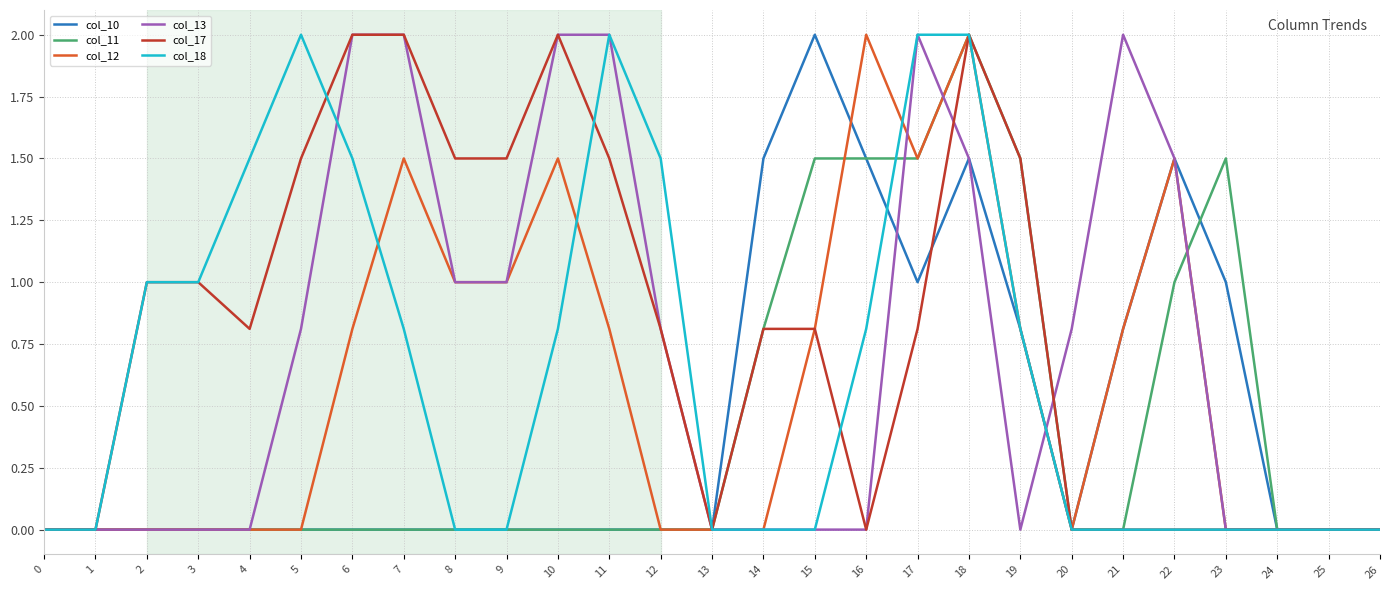

Reading left to right, transcribe all the data shown in this chart.

col_10: 0.0	0.0	0.0	0.0	0.0	0.0	0.0	0.0	0.0	0.0	0.0	0.0	0.0	0.0	1.5	2.0	1.5	1.0	1.5	0.8	0.0	0.8	1.5	1.0	0.0	0.0	0.0
col_11: 0.0	0.0	0.0	0.0	0.0	0.0	0.0	0.0	0.0	0.0	0.0	0.0	0.0	0.0	0.8	1.5	1.5	1.5	2.0	1.5	0.0	0.0	1.0	1.5	0.0	0.0	0.0
col_12: 0.0	0.0	0.0	0.0	0.0	0.0	0.8	1.5	1.0	1.0	1.5	0.8	0.0	0.0	0.0	0.8	2.0	1.5	2.0	0.8	0.0	0.8	1.5	0.0	0.0	0.0	0.0
col_13: 0.0	0.0	0.0	0.0	0.0	0.8	2.0	2.0	1.0	1.0	2.0	2.0	0.8	0.0	0.0	0.0	0.0	2.0	1.5	0.0	0.8	2.0	1.5	0.0	0.0	0.0	0.0
col_17: 0.0	0.0	1.0	1.0	0.8	1.5	2.0	2.0	1.5	1.5	2.0	1.5	0.8	0.0	0.8	0.8	0.0	0.8	2.0	1.5	0.0	0.0	0.0	0.0	0.0	0.0	0.0
col_18: 0.0	0.0	1.0	1.0	1.5	2.0	1.5	0.8	0.0	0.0	0.8	2.0	1.5	0.0	0.0	0.0	0.8	2.0	2.0	0.8	0.0	0.0	0.0	0.0	0.0	0.0	0.0